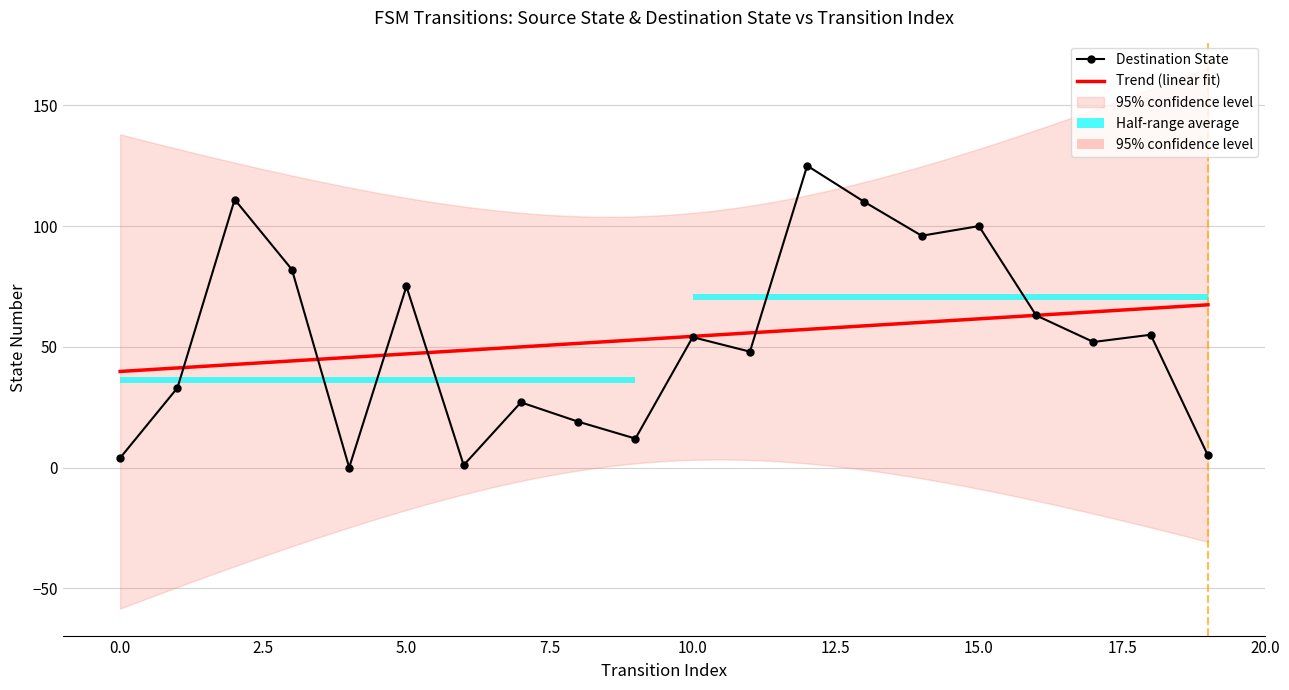

What is the spread (max minus min) of values at 13?

109